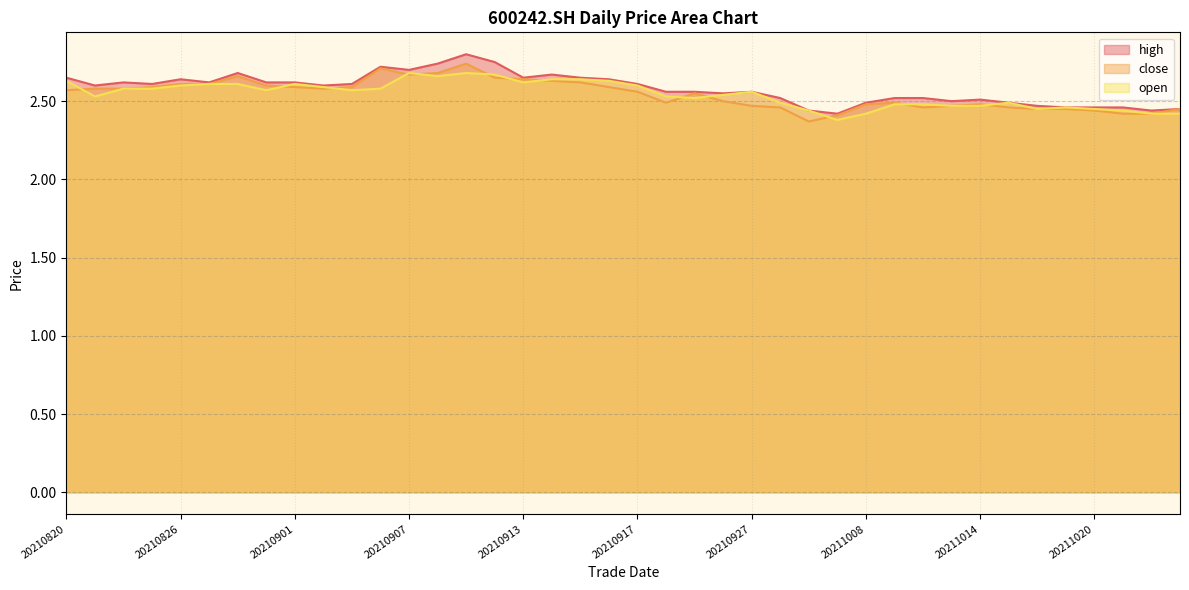

What is the total value across all series at 20211014?

7.5